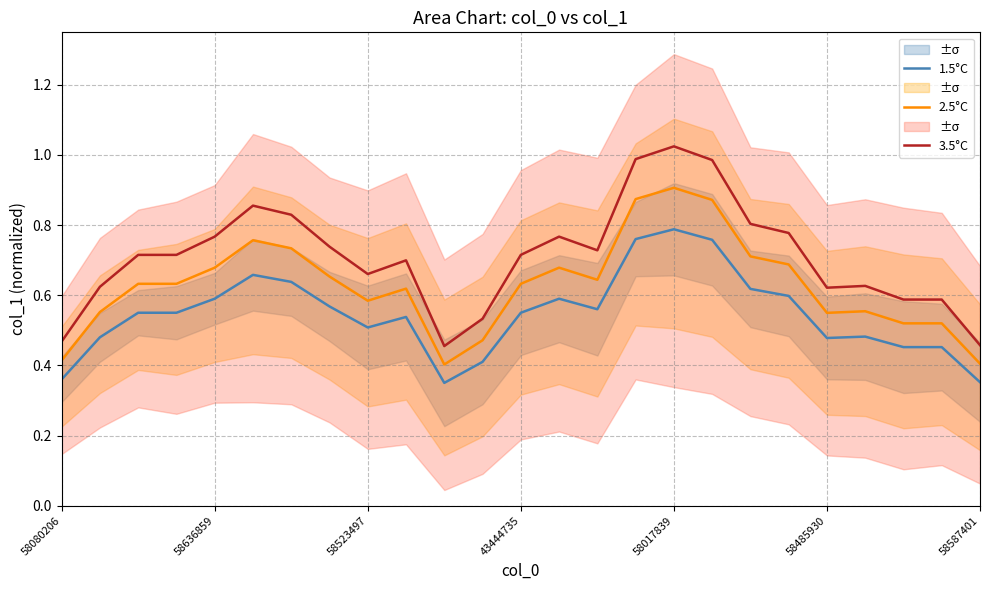

True or false: 2.5°C and 1.5°C cross at least once.

False